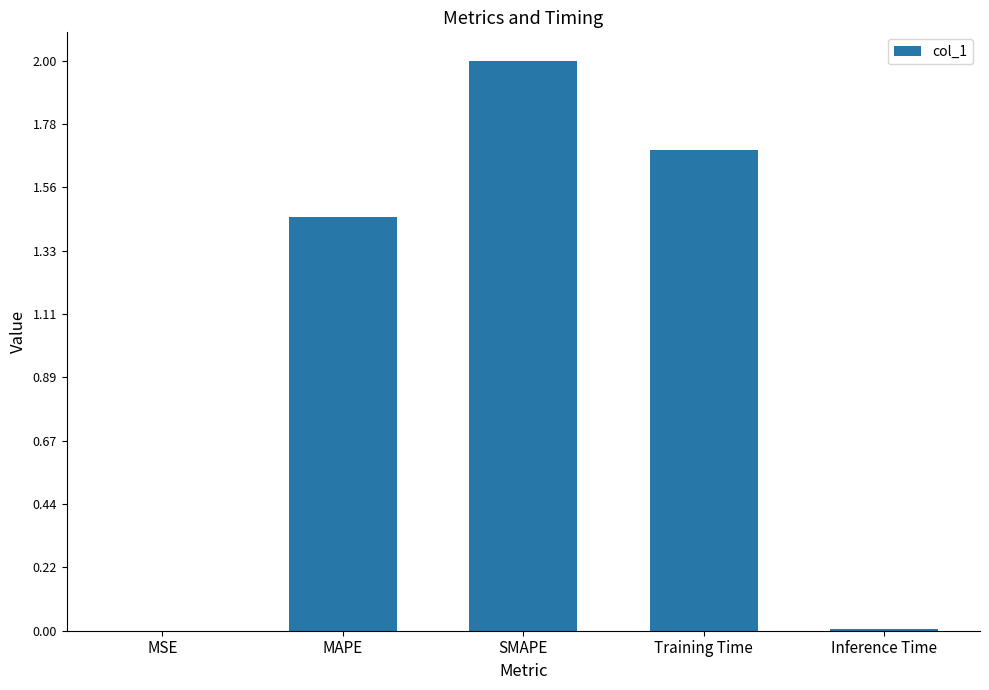

What is the sum of all values?

5.1